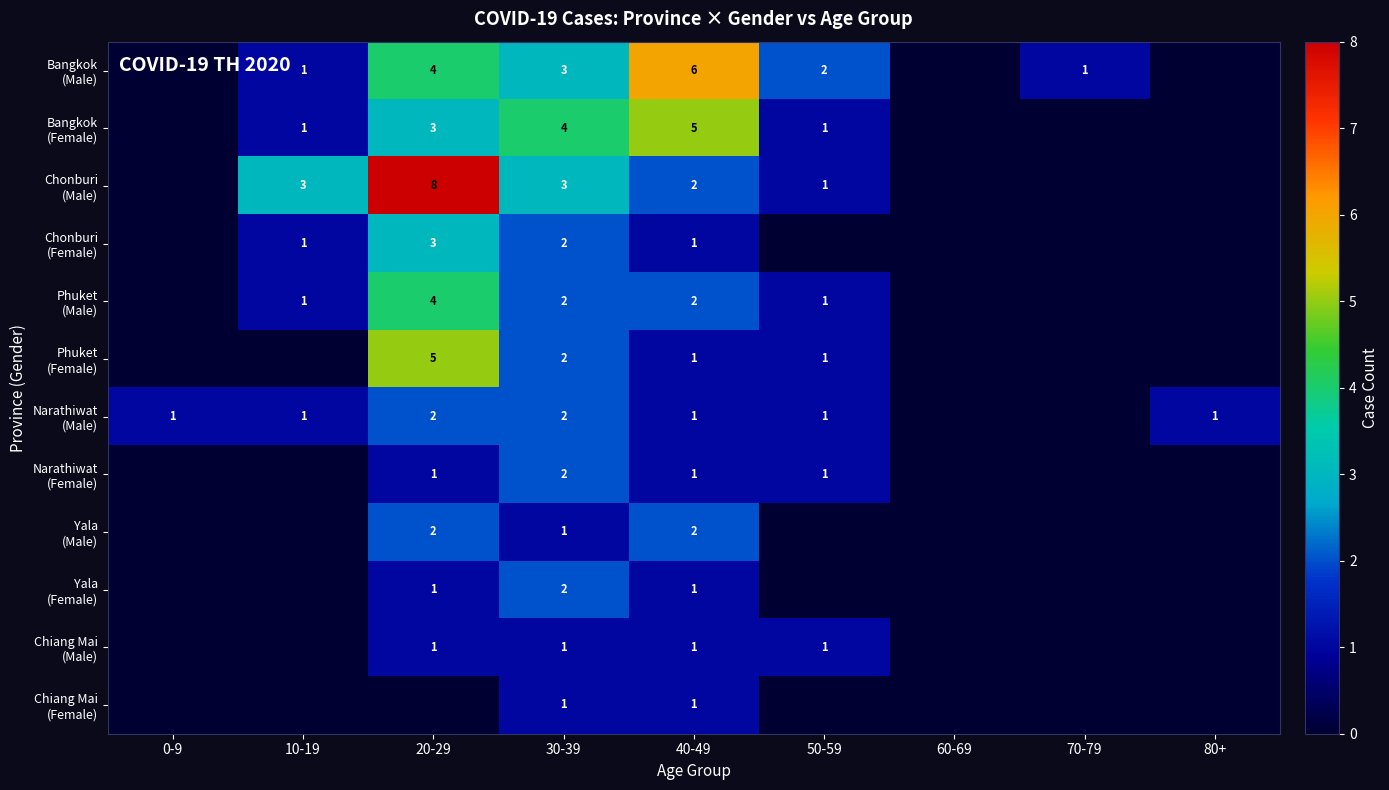

What is the total value across all series at 30-39?

25